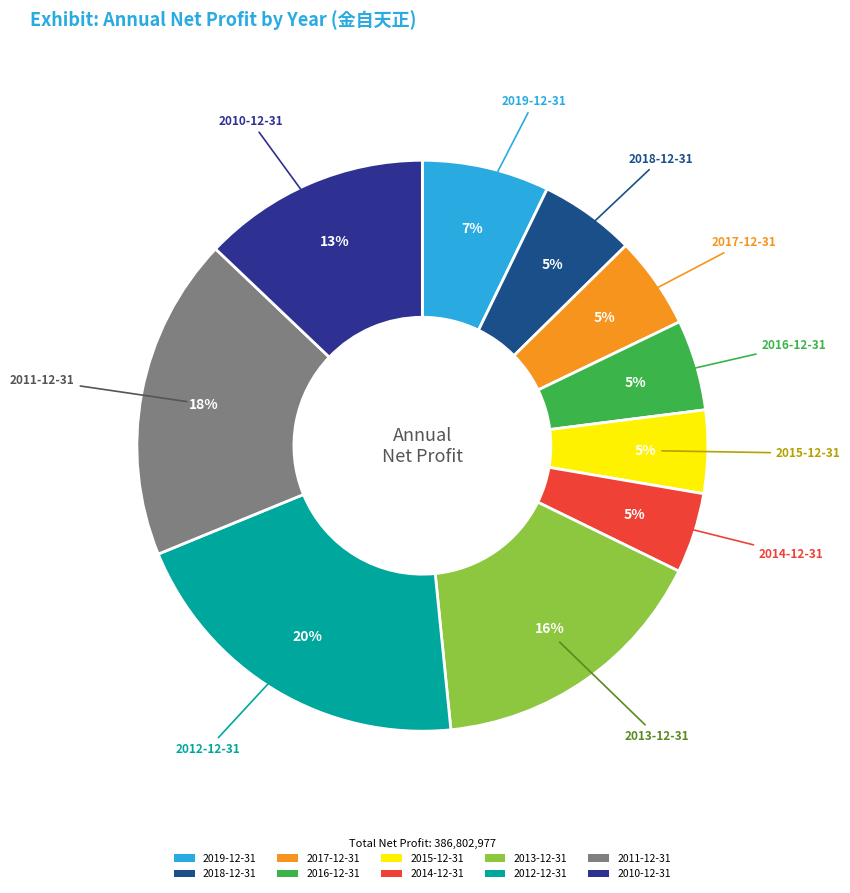

Is there any slice that represents more than half of the pie?

No